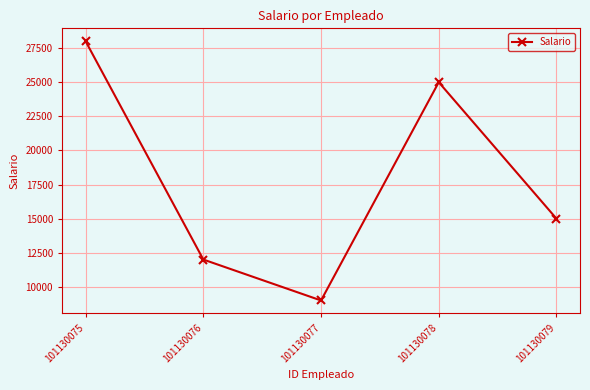

True or false: the data shows 6707 at 101130075.

False